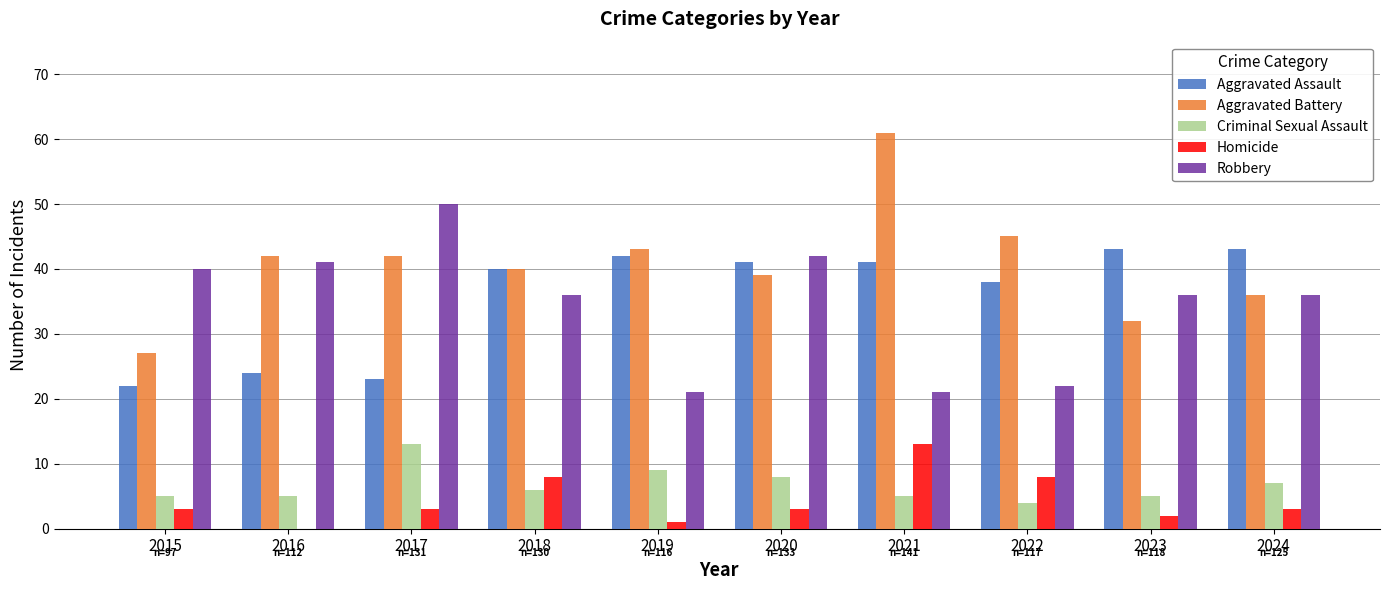

True or false: Aggravated Battery has a value of 43 at 2019.

True